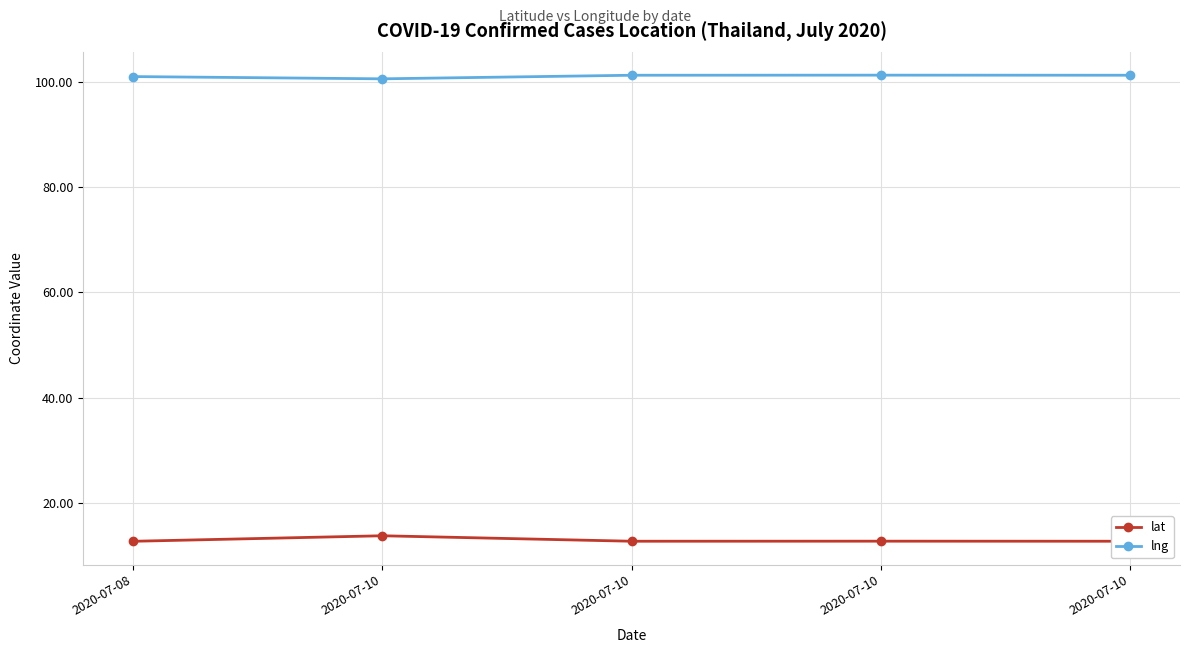

List the series in order of their peak value, highest first.

lng, lat